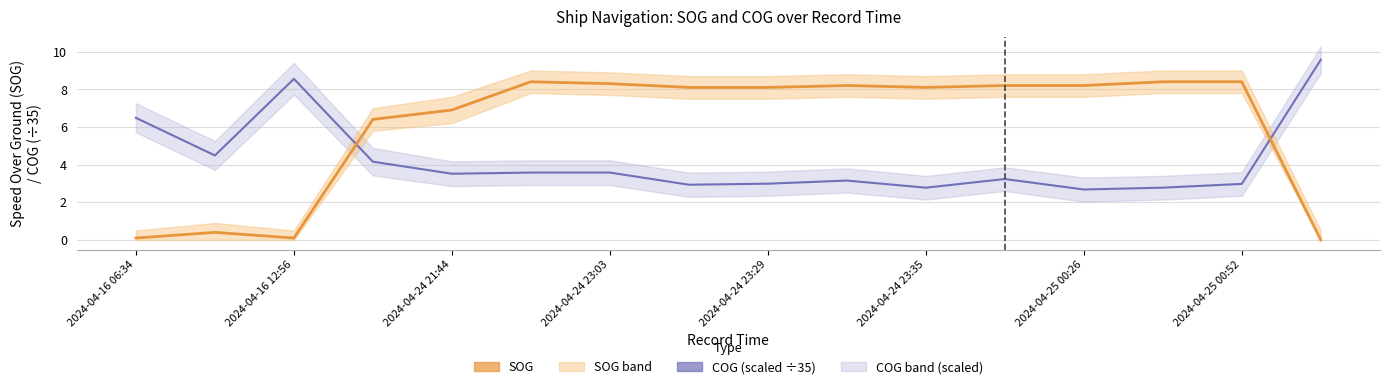

How many times do SOG and COG (scaled) cross each other?

2